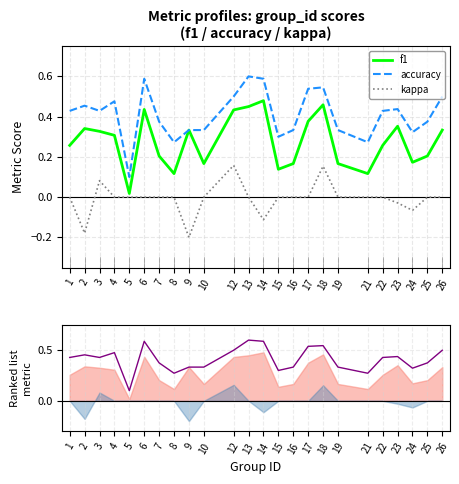

Reading left to right, extract all data points from this chart.

f1: 1=0.3	2=0.3	3=0.3	4=0.3	5=0.0	6=0.4	7=0.2	8=0.1	9=0.3	10=0.2	12=0.4	13=0.5	14=0.5	15=0.1	16=0.2	17=0.4	18=0.5	19=0.2	21=0.1	22=0.3	23=0.4	24=0.2	25=0.2	26=0.3
accuracy: 1=0.4	2=0.5	3=0.4	4=0.5	5=0.1	6=0.6	7=0.4	8=0.3	9=0.3	10=0.3	12=0.5	13=0.6	14=0.6	15=0.3	16=0.3	17=0.5	18=0.5	19=0.3	21=0.3	22=0.4	23=0.4	24=0.3	25=0.4	26=0.5
kappa: 1=0.0	2=-0.2	3=0.1	4=0.0	5=0.0	6=0.0	7=0.0	8=0.0	9=-0.2	10=0.0	12=0.2	13=0.0	14=-0.1	15=0.0	16=0.0	17=0.0	18=0.2	19=0.0	21=0.0	22=0.0	23=-0.0	24=-0.1	25=0.0	26=0.0